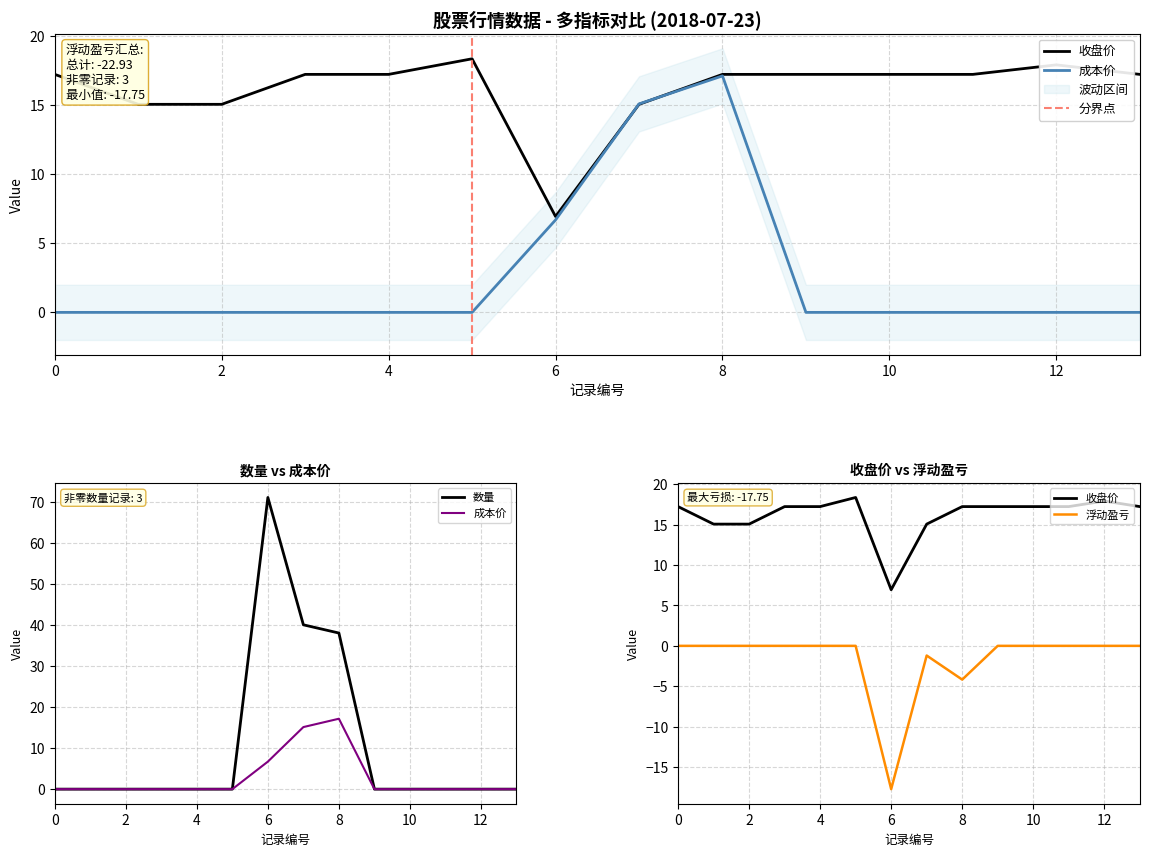

What is the sum of the 成本价 values at 9 and 8?

17.1